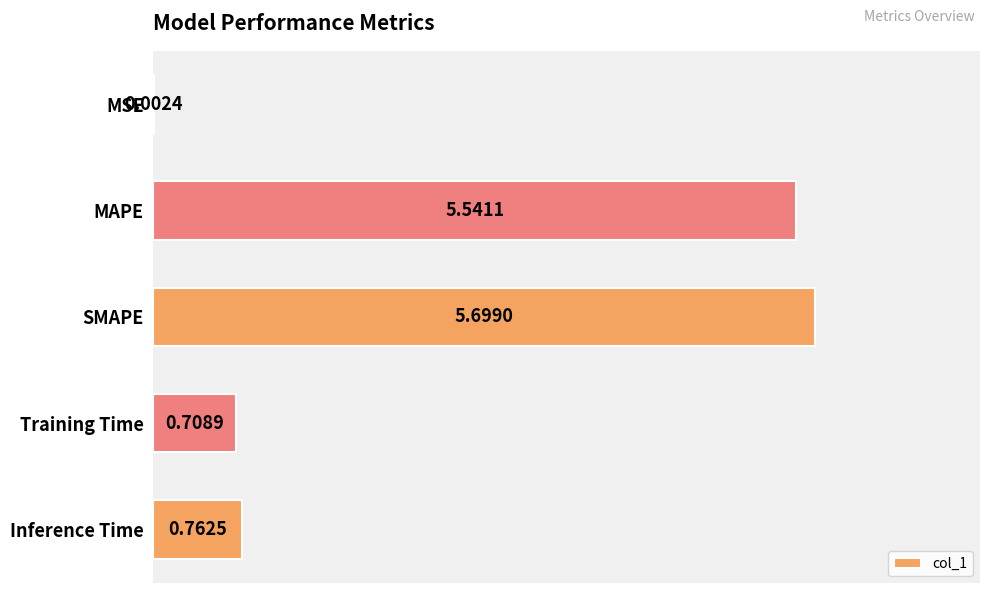

What is the change in value from MAPE to Training Time?

-4.8